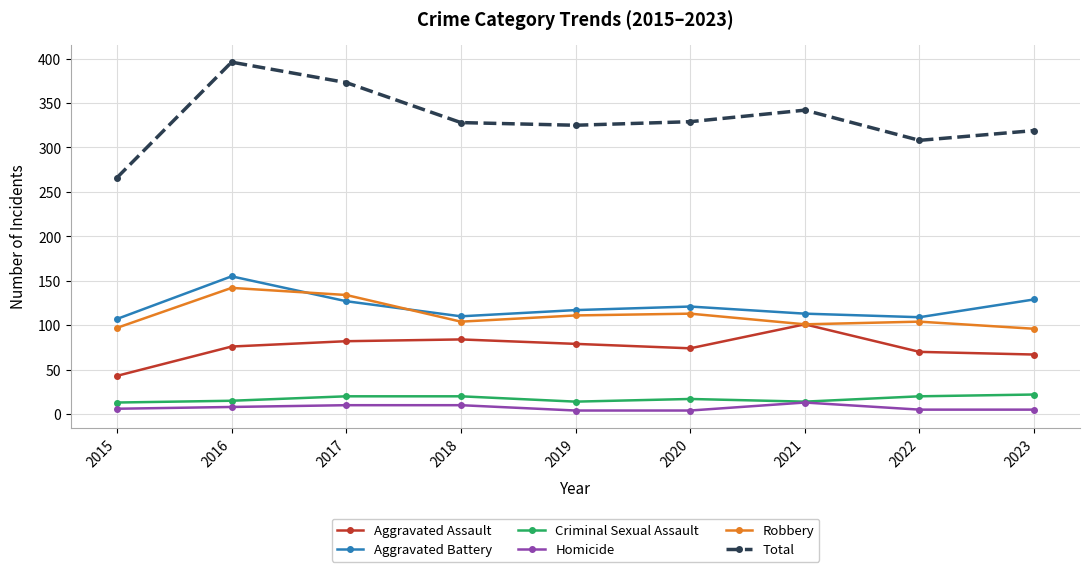

True or false: Aggravated Battery has more than 1 interior local peaks.

True